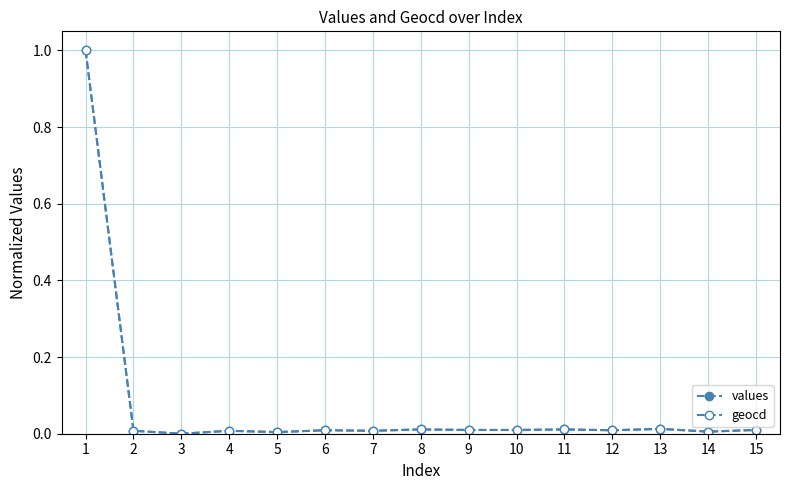

The values series shows 0.0 at 13. True or false?

False